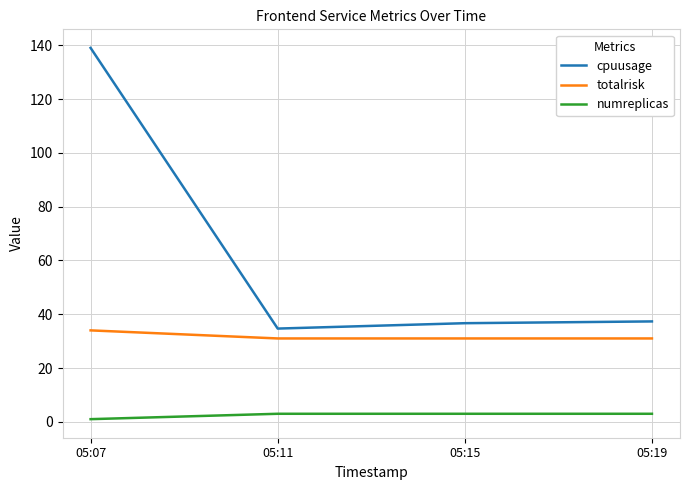

The value of cpuusage at 05:07 is 139.0. True or false?

True